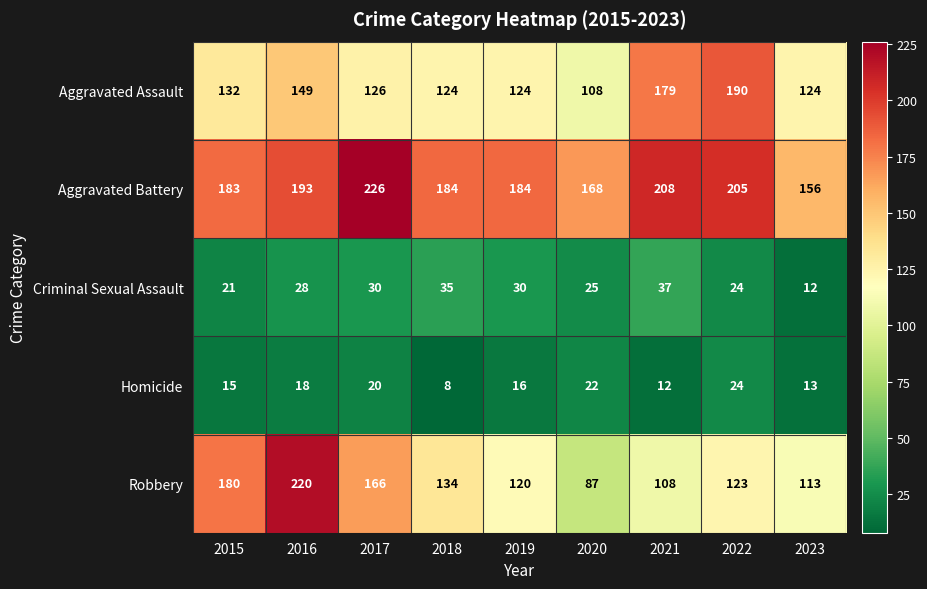

What is the greatest value displayed?

226